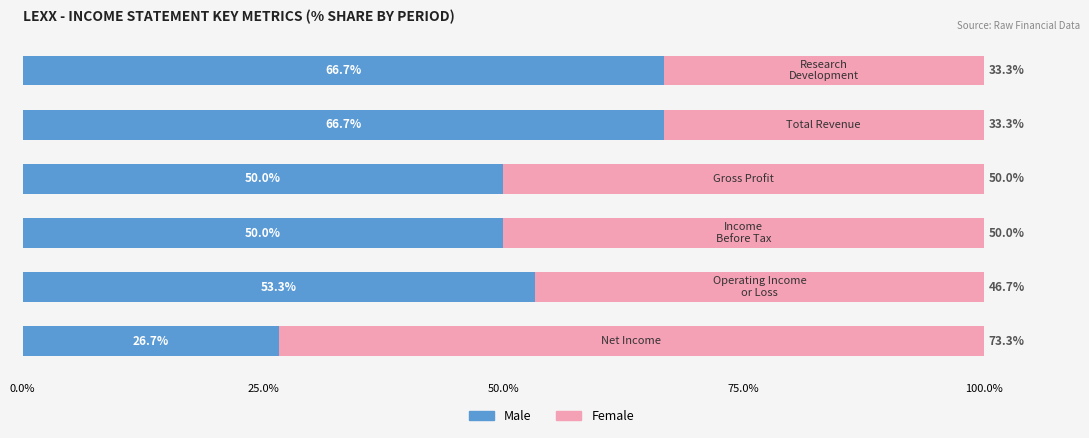

What is the lowest value of the Male series?

26.7